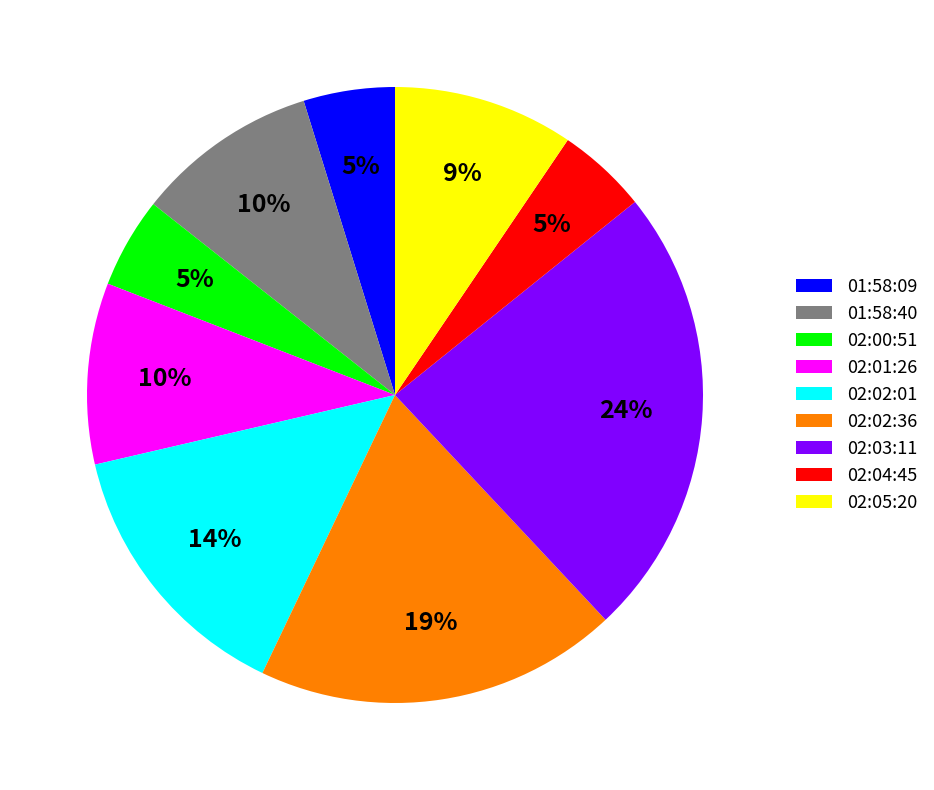

Does 02:02:01 represent more than half of the total?

No